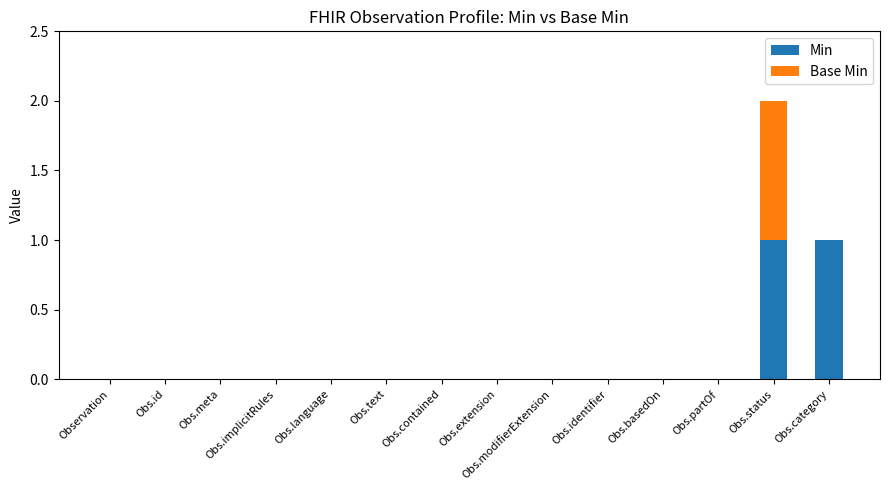

The value of Min at Obs.id is -1. True or false?

False